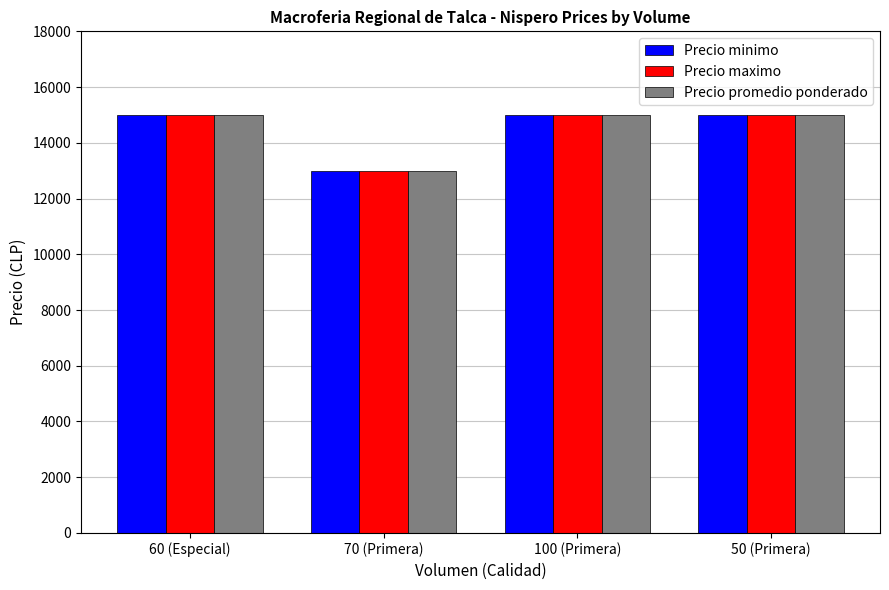

What is the sum of the Precio promedio ponderado values at 100 (Primera) and 60 (Especial)?

30000